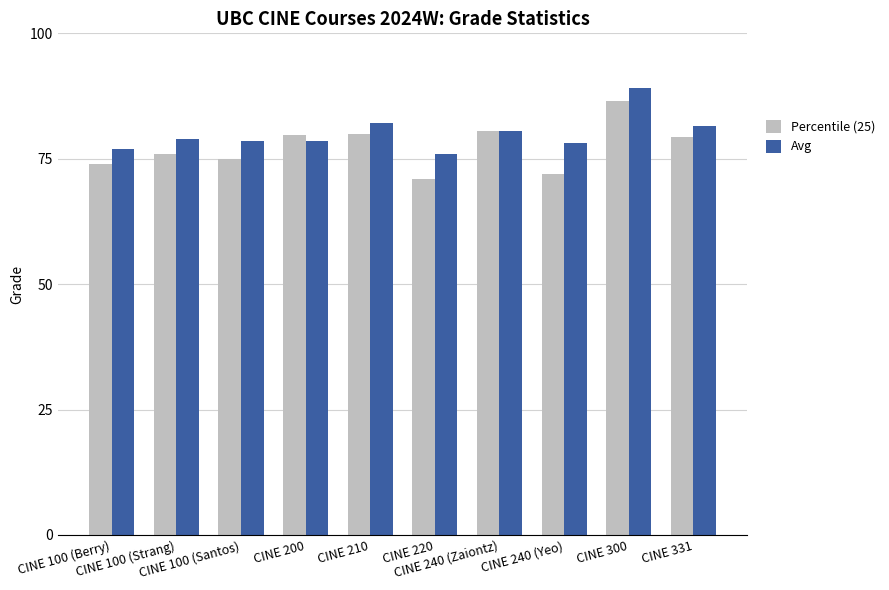

How many values in the Percentile (25) series exceed 79?

5